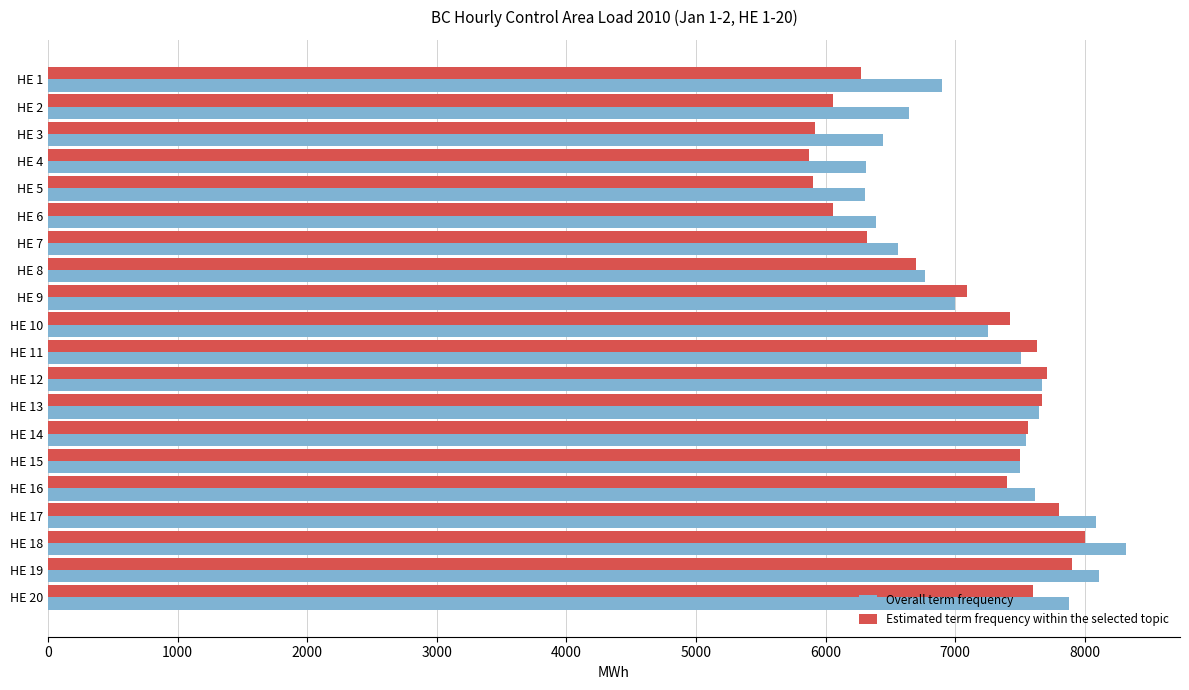

Between HE 5 and HE 15, which series saw the biggest shift?

Estimated term frequency within the selected topic